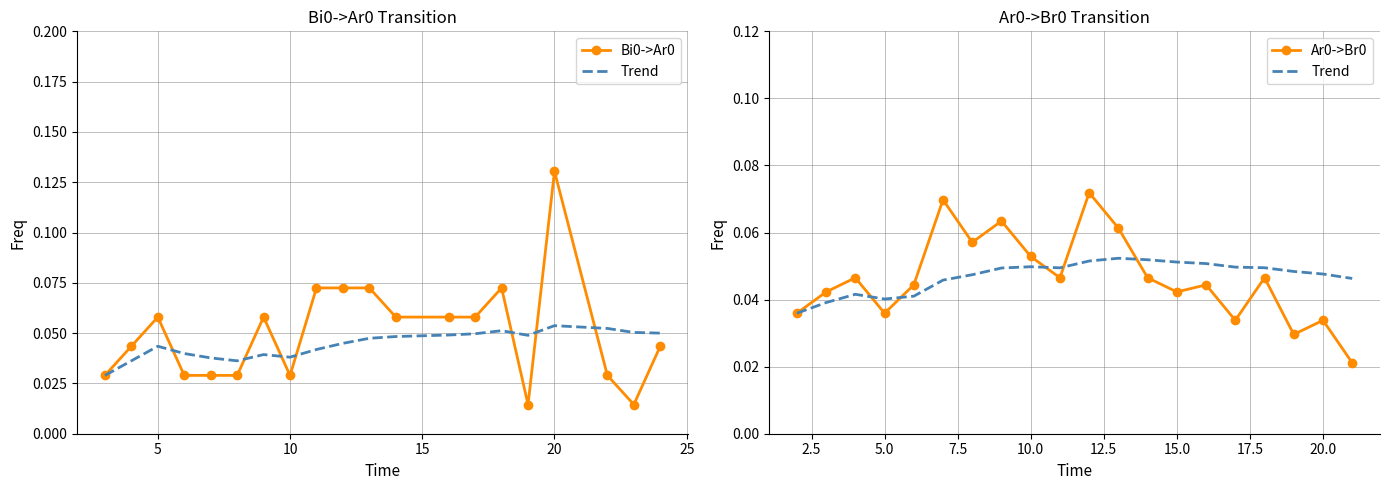

What is the total value across all series at 15?

0.1